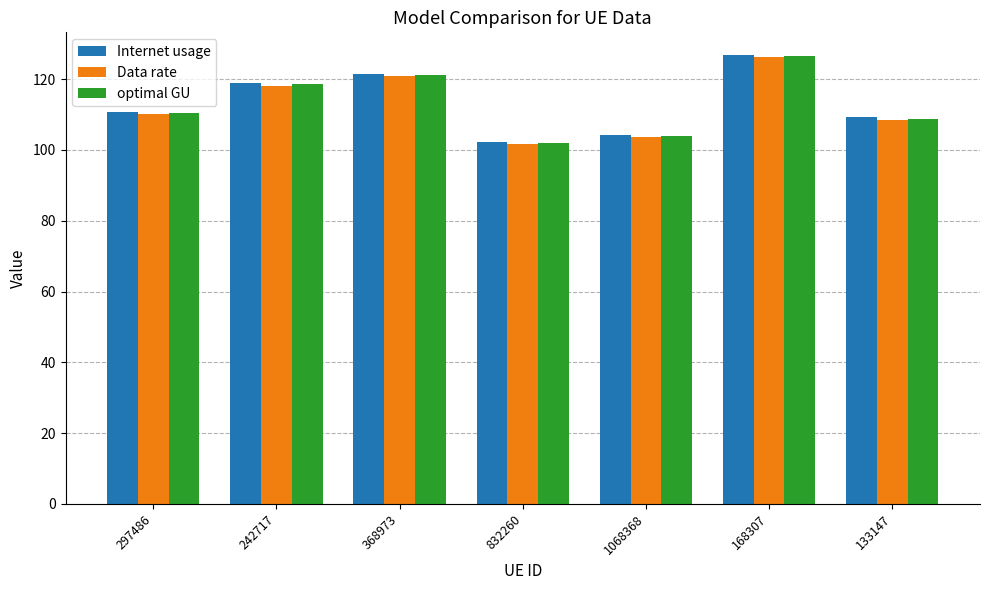

Is the value of optimal GU at 242717 greater than the value of Internet usage at 133147?

Yes